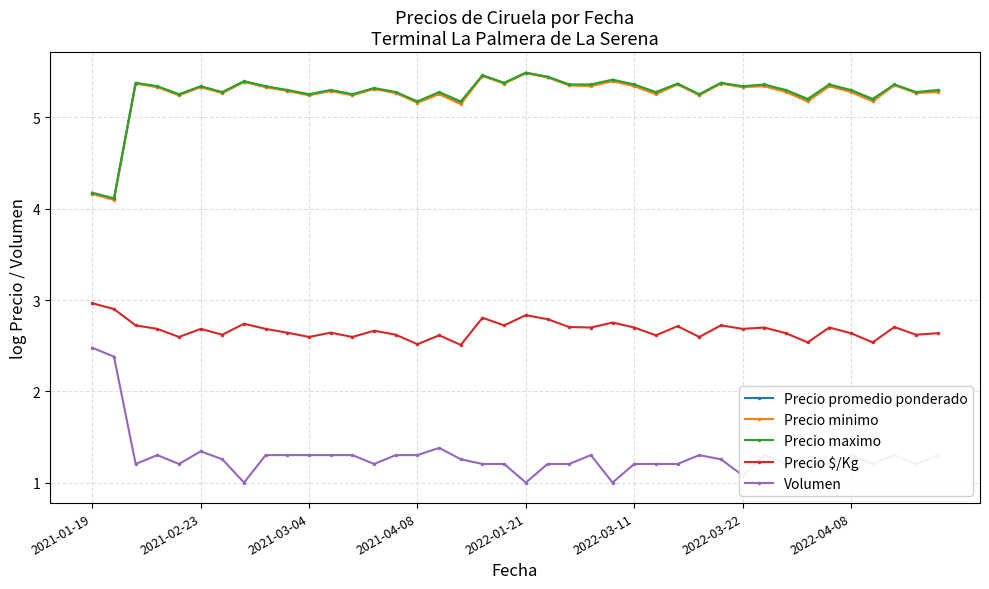

What is the value of the Precio maximo point at the 30th from the left?

5.4